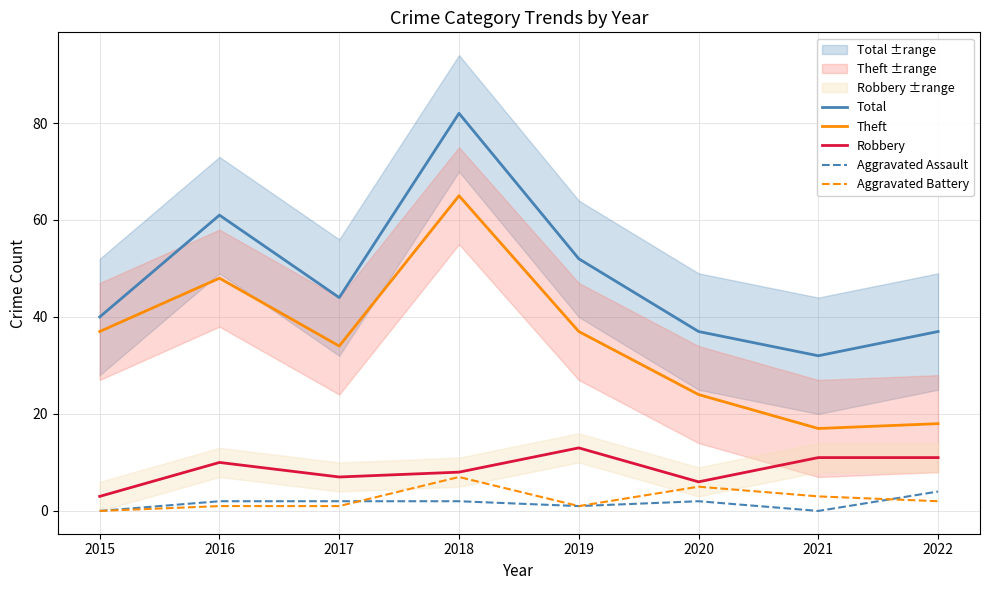

The value of Robbery at 2021 is 6. True or false?

False